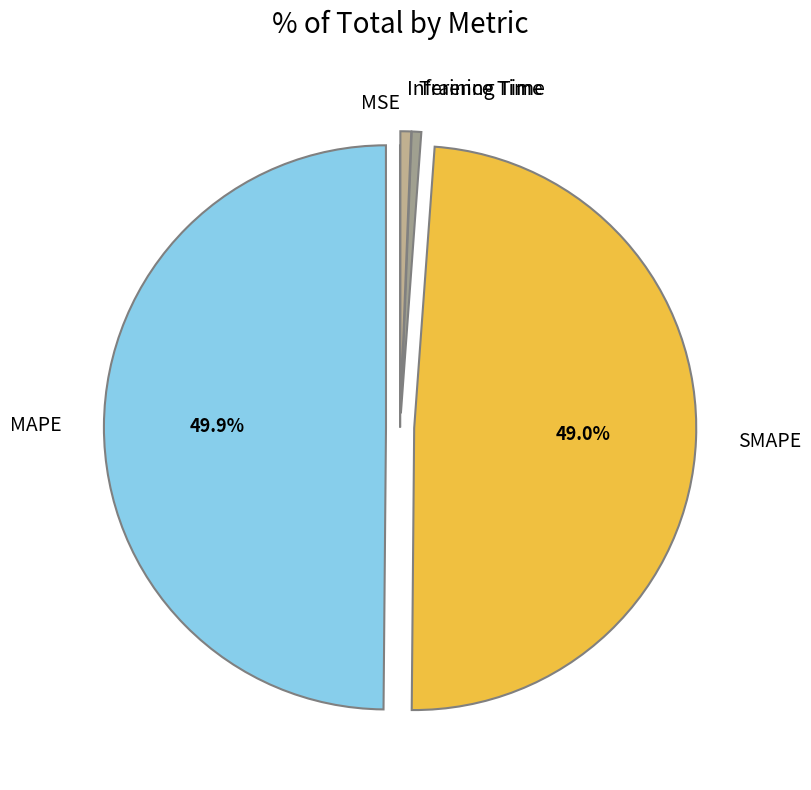

Does Training Time represent more than half of the total?

No